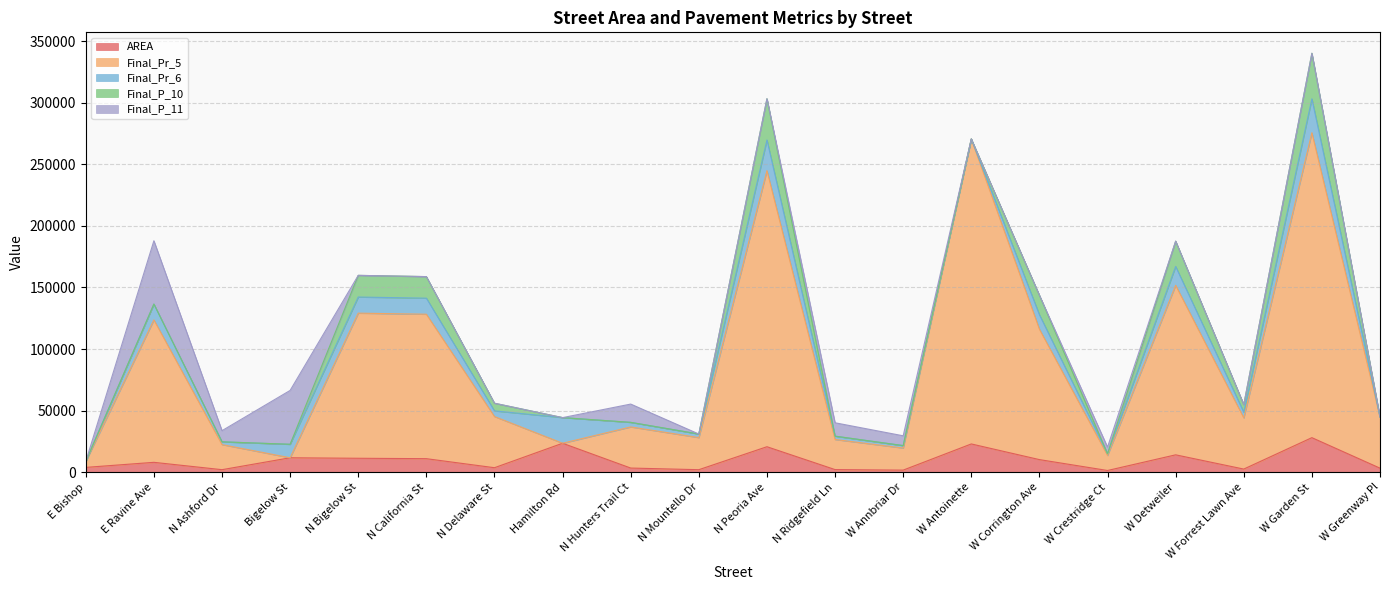

Reading right to left, list all the values displayed in this chart.

AREA: W Greenway Pl=3314.4	W Garden St=28070.8	W Forrest Lawn Ave=2567.0	W Detweiler=14130.3	W Crestridge Ct=1410.2	W Corrington Ave=10253.5	W Antoinette=22968.4	W Annbriar Dr=1712.4	N Ridgefield Ln=2144.9	N Peoria Ave=20709.6	N Mountello Dr=2062.0	N Hunters Trail Ct=3393.4	Hamilton Rd=23531.8	N Delaware St=3673.4	N California St=11003.8	N Bigelow St=11334.7	Bigelow St=11748.5	N Ashford Dr=2073.0	E Ravine Ave=8043.0	E Bishop=3928.1
Final_Pr_5: W Greenway Pl=41529.0	W Garden St=247548.0	W Forrest Lawn Ave=41529.0	W Detweiler=137617.0	W Crestridge Ct=12215.0	W Corrington Ave=105859.0	W Antoinette=247548.0	W Annbriar Dr=17915.0	N Ridgefield Ln=24429.0	N Peoria Ave=224130.0	N Mountello Dr=26058.0	N Hunters Trail Ct=33386.0	Hamilton Rd=0.0	N Delaware St=41529.0	N California St=117260.0	N Bigelow St=117800.0	Bigelow St=0.0	N Ashford Dr=20358.0	E Ravine Ave=115631.0	E Bishop=4858.0
Final_Pr_6: W Greenway Pl=0.0	W Garden St=27505.3	W Forrest Lawn Ave=4614.3	W Detweiler=15290.8	W Crestridge Ct=1357.2	W Corrington Ave=11762.1	W Antoinette=0.0	W Annbriar Dr=1990.6	N Ridgefield Ln=2714.3	N Peoria Ave=24903.3	N Mountello Dr=2895.3	N Hunters Trail Ct=3709.6	Hamilton Rd=20808.0	N Delaware St=4614.3	N California St=13028.9	N Bigelow St=13088.9	Bigelow St=10933.0	N Ashford Dr=2262.0	E Ravine Ave=12847.9	E Bishop=0.0
Final_P_10: W Greenway Pl=0.0	W Garden St=36967.2	W Forrest Lawn Ave=6201.7	W Detweiler=20550.8	W Crestridge Ct=0.0	W Corrington Ave=15808.3	W Antoinette=0.0	W Annbriar Dr=0.0	N Ridgefield Ln=0.0	N Peoria Ave=33470.1	N Mountello Dr=0.0	N Hunters Trail Ct=0.0	Hamilton Rd=0.0	N Delaware St=6201.7	N California St=17510.8	N Bigelow St=17591.5	Bigelow St=0.0	N Ashford Dr=0.0	E Ravine Ave=0.0	E Bishop=0.0
Final_P_11: W Greenway Pl=0.0	W Garden St=0.0	W Forrest Lawn Ave=0.0	W Detweiler=0.0	W Crestridge Ct=5428.9	W Corrington Ave=0.0	W Antoinette=0.0	W Annbriar Dr=7962.2	N Ridgefield Ln=10857.3	N Peoria Ave=0.0	N Mountello Dr=0.0	N Hunters Trail Ct=14838.2	Hamilton Rd=0.0	N Delaware St=0.0	N California St=0.0	N Bigelow St=0.0	Bigelow St=43732.0	N Ashford Dr=9048.0	E Ravine Ave=51391.6	E Bishop=0.0